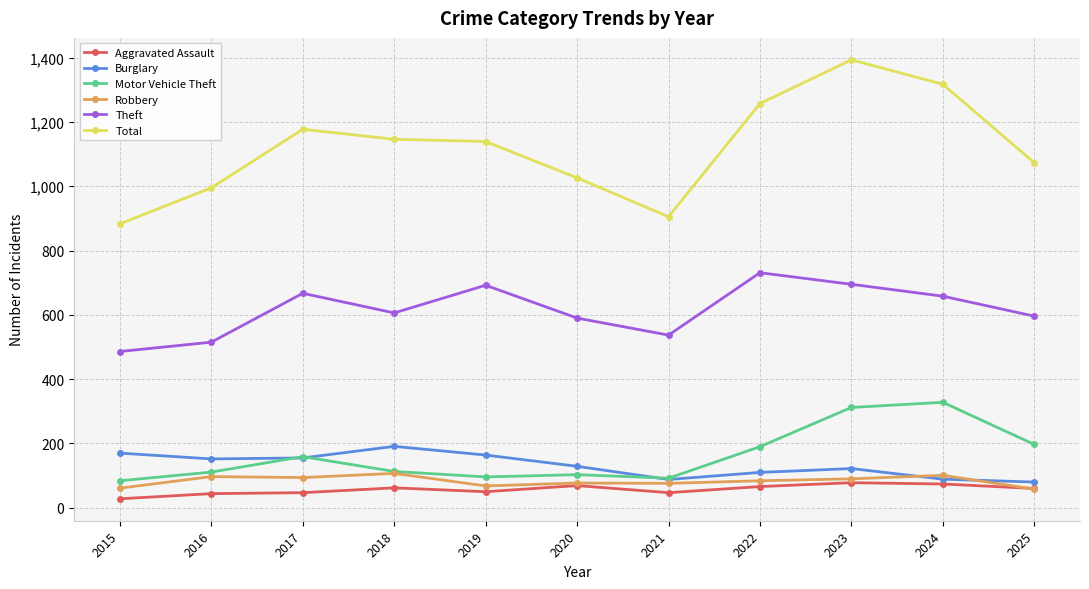

At which label does Theft first exceed 606?

2017